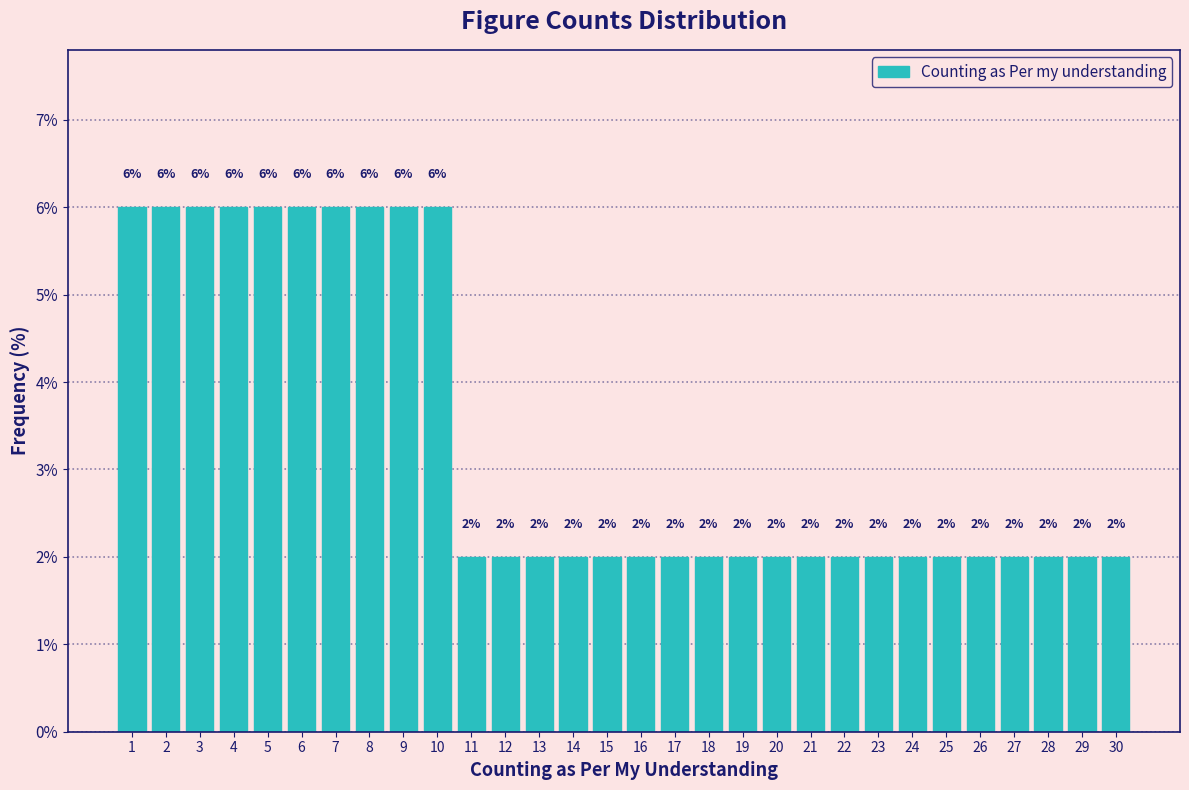

Reading left to right, transcribe all the data shown in this chart.

1=6	2=6	3=6	4=6	5=6	6=6	7=6	8=6	9=6	10=6	11=2	12=2	13=2	14=2	15=2	16=2	17=2	18=2	19=2	20=2	21=2	22=2	23=2	24=2	25=2	26=2	27=2	28=2	29=2	30=2